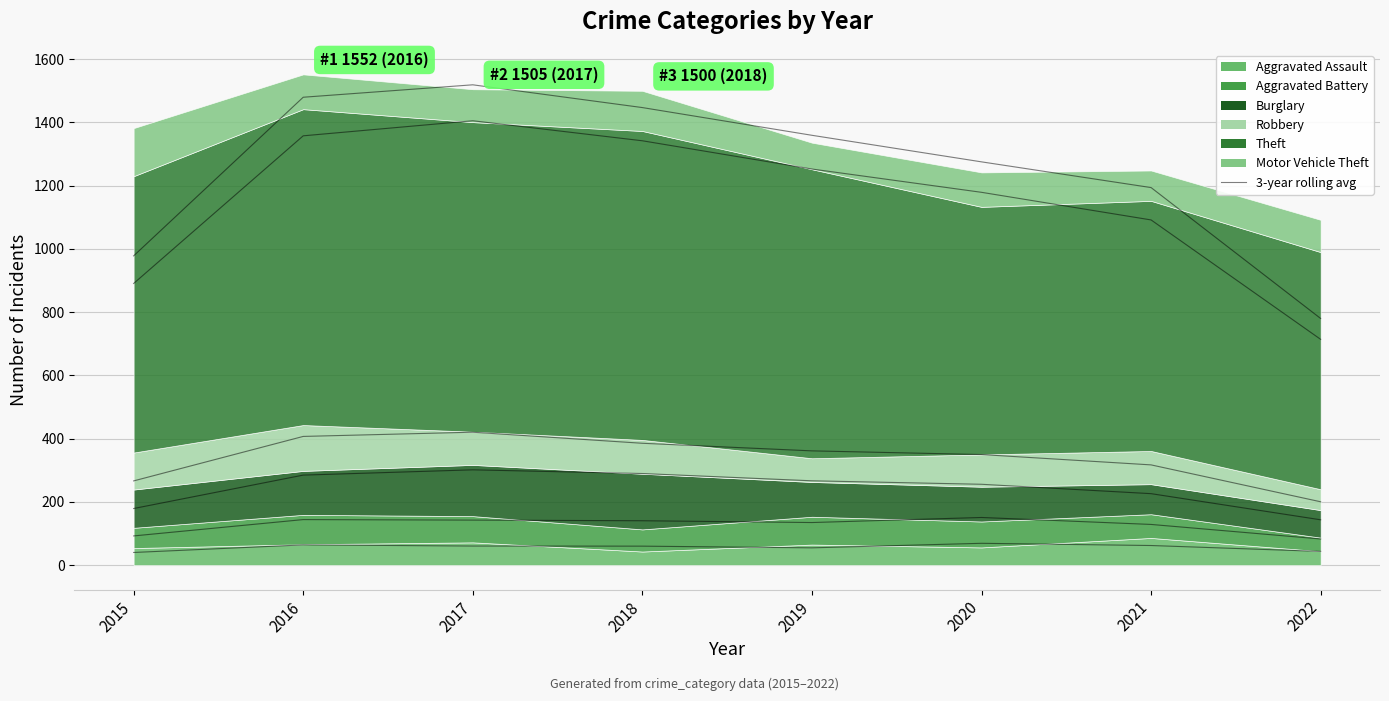

Between 2022 and 2017, which is larger?

2017